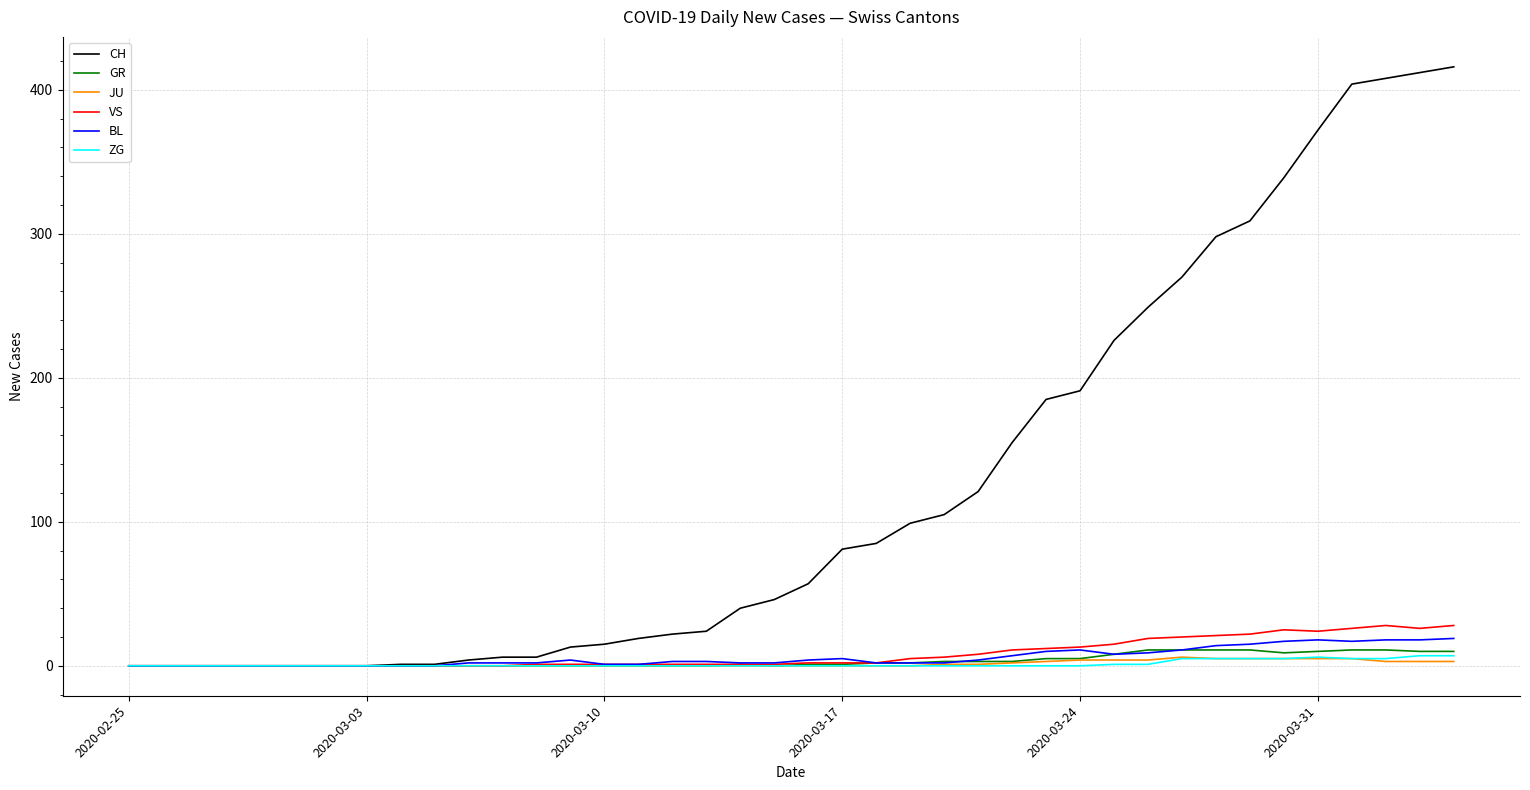

Which series has the largest range (max minus min)?

CH